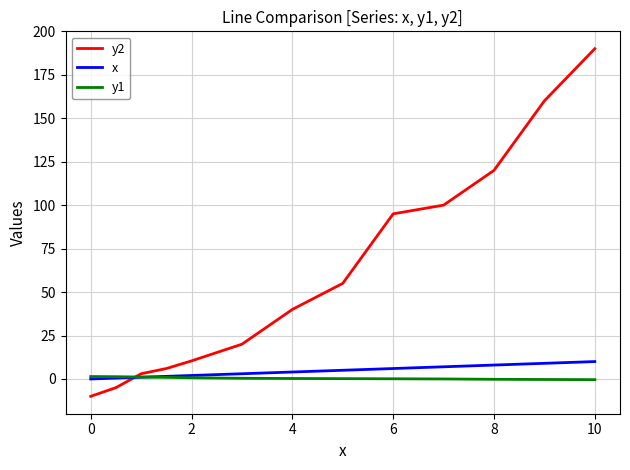

Which series has the largest total across all categories?

y2